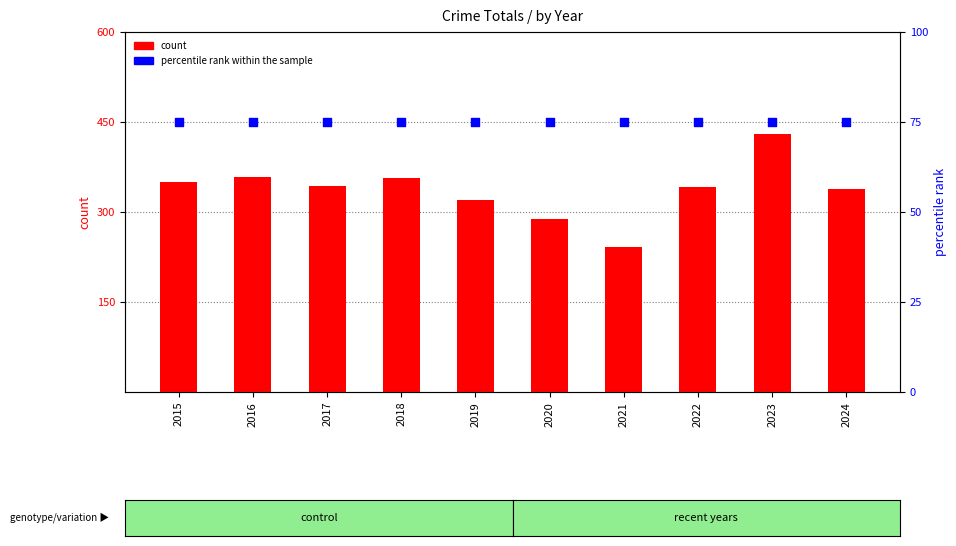

What are all the series names shown in the legend?

count, percentile rank within the sample